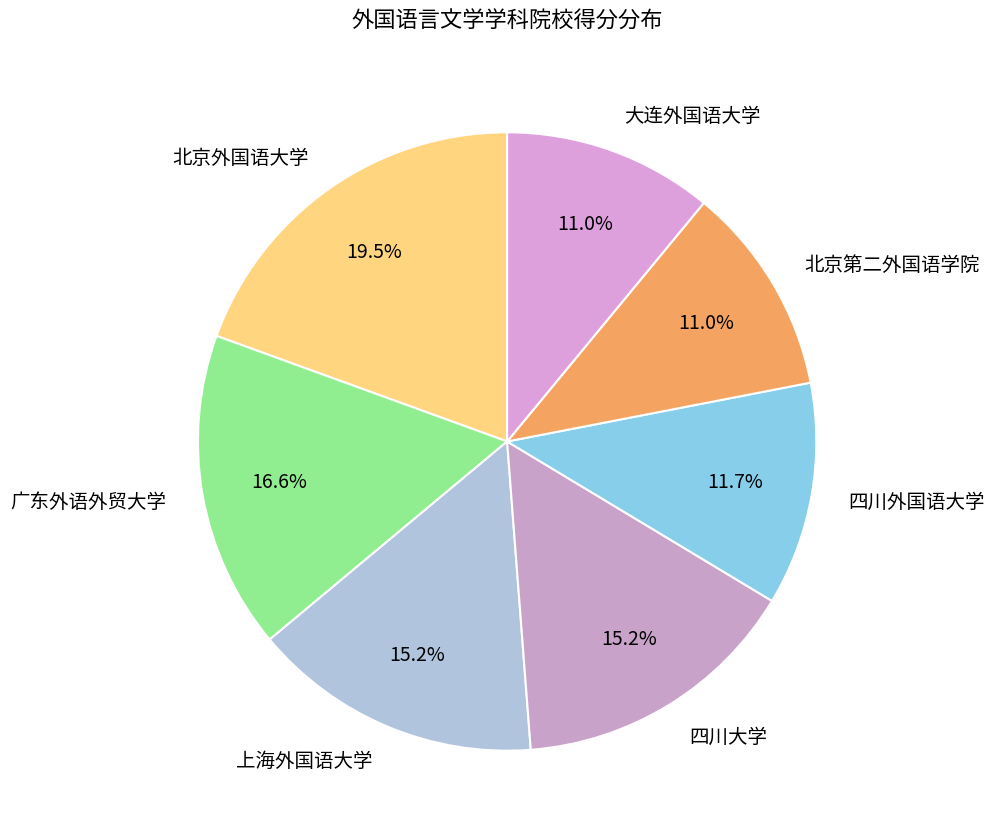

Which category has the biggest portion of the pie?

北京外国语大学